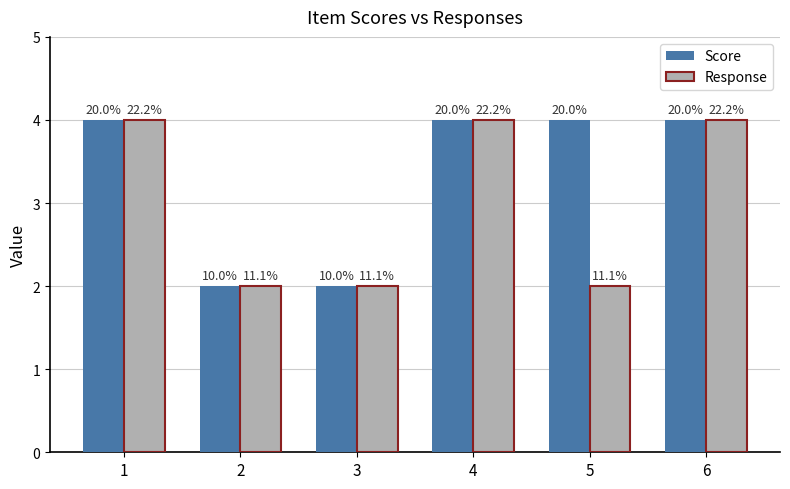

What are all the series names shown in the legend?

Score, Response